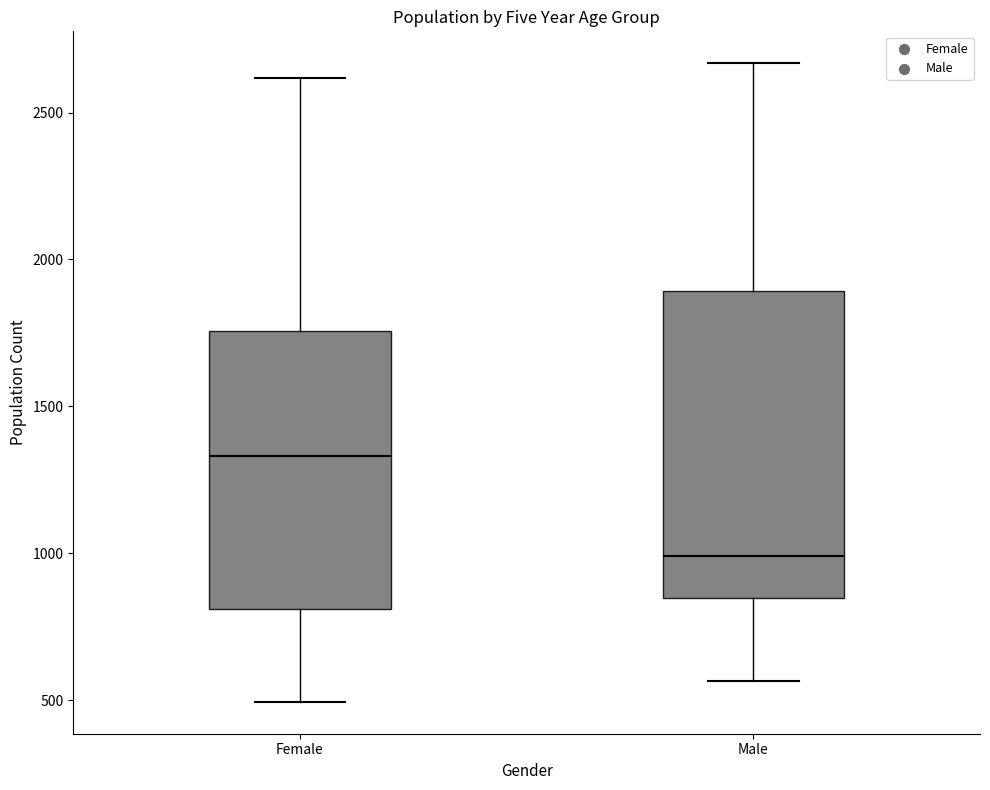

Which box's median line is the highest?

Female